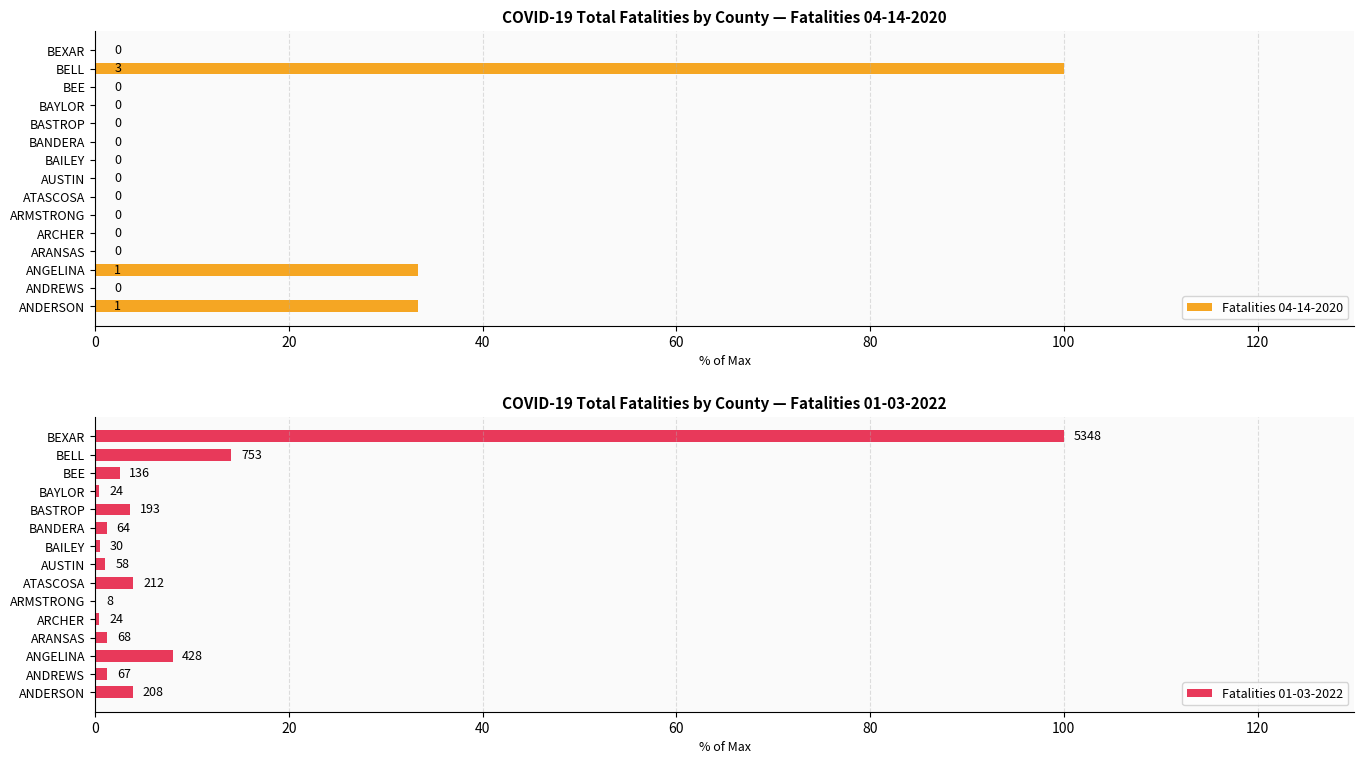

What is the average value of the Fatalities 01-03-2022 series?

9.5